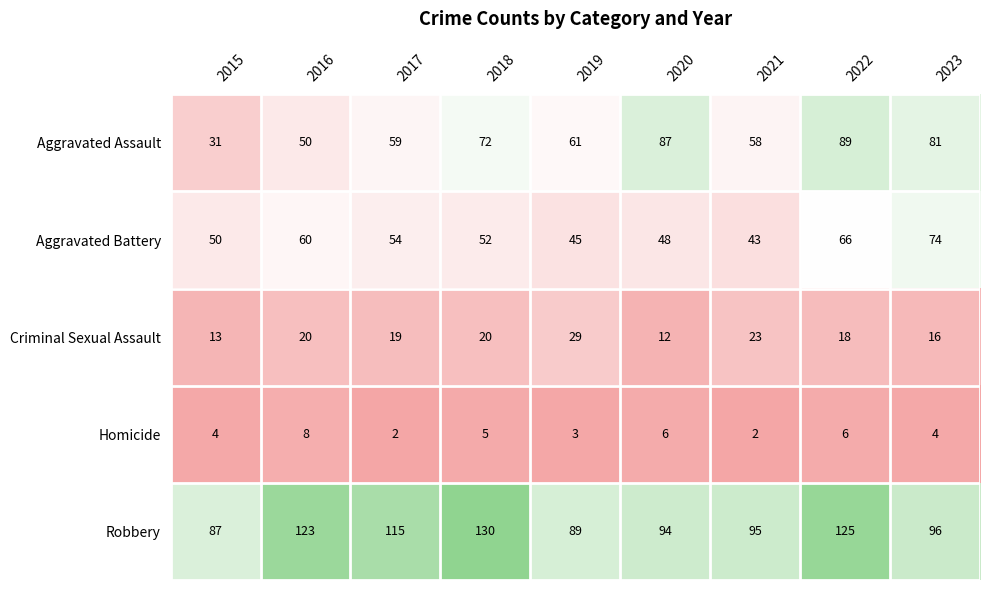

Where is Robbery nearest to the value 108?

2017